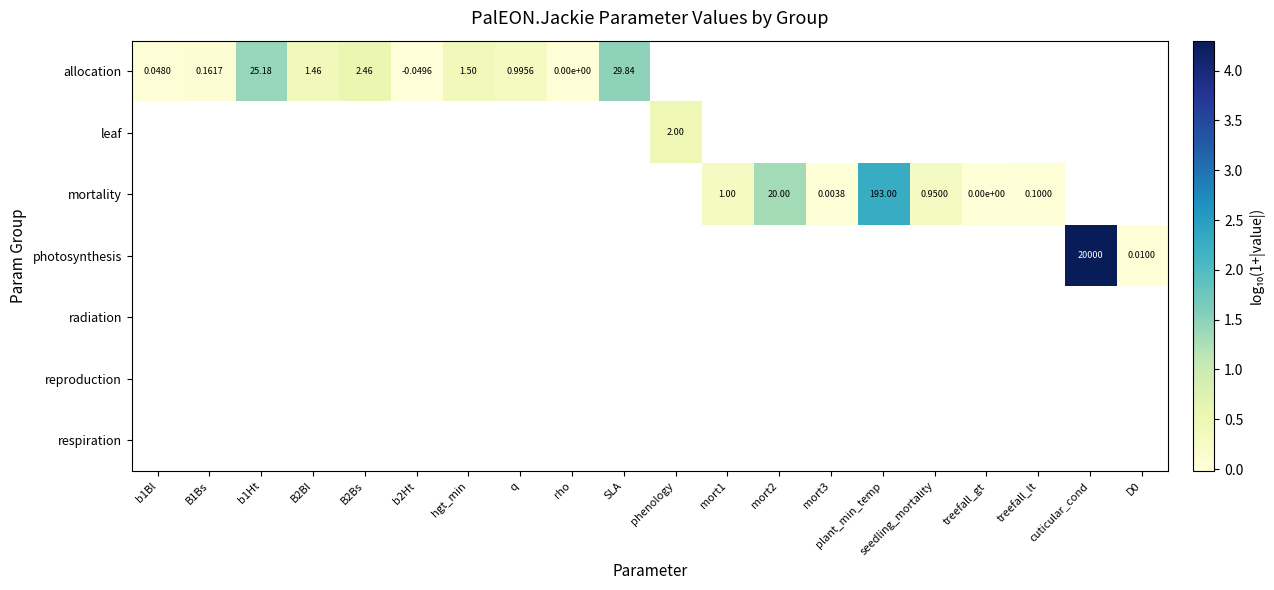

How many data points does each series have?

20